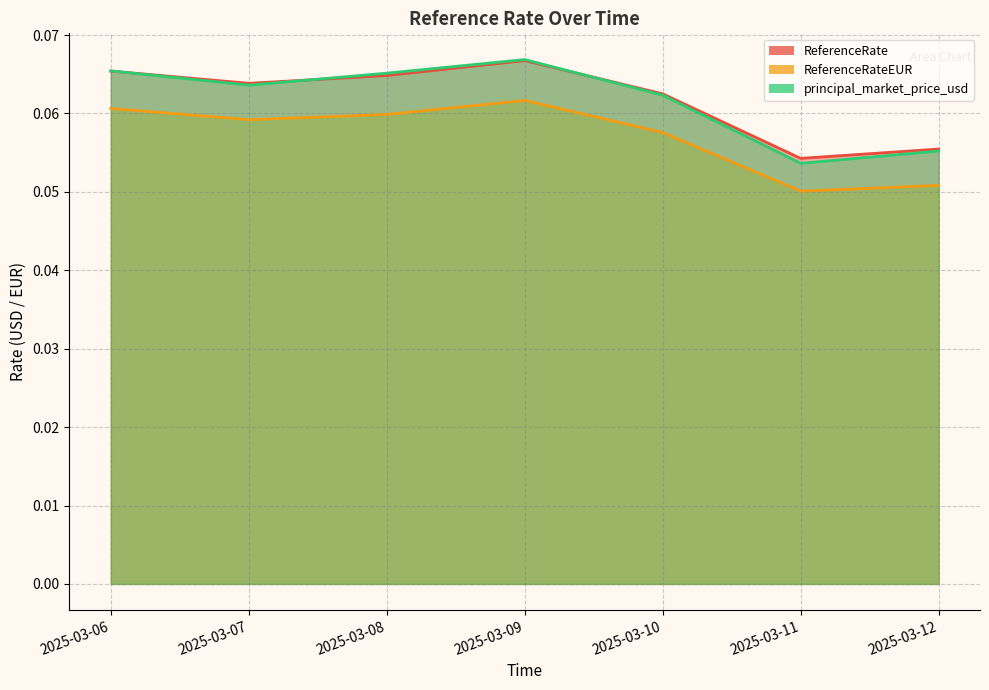

Reading right to left, transcribe all the data shown in this chart.

ReferenceRate: 0.1	0.1	0.1	0.1	0.1	0.1	0.1
ReferenceRateEUR: 0.1	0.1	0.1	0.1	0.1	0.1	0.1
principal_market_price_usd: 0.1	0.1	0.1	0.1	0.1	0.1	0.1